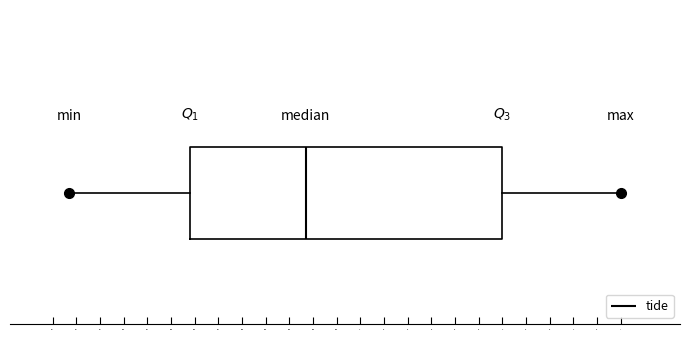

Where is the left edge of the box on the x-axis? The values are not printed on the chart, so give them approximately, as read against the axis.

-0.72